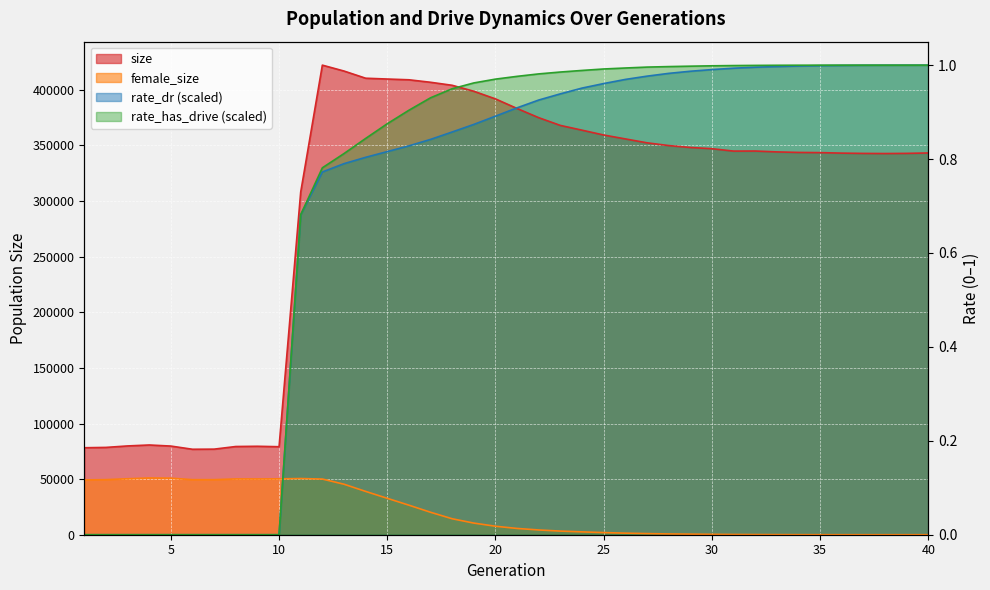

How many times do size and rate_dr cross each other?

1